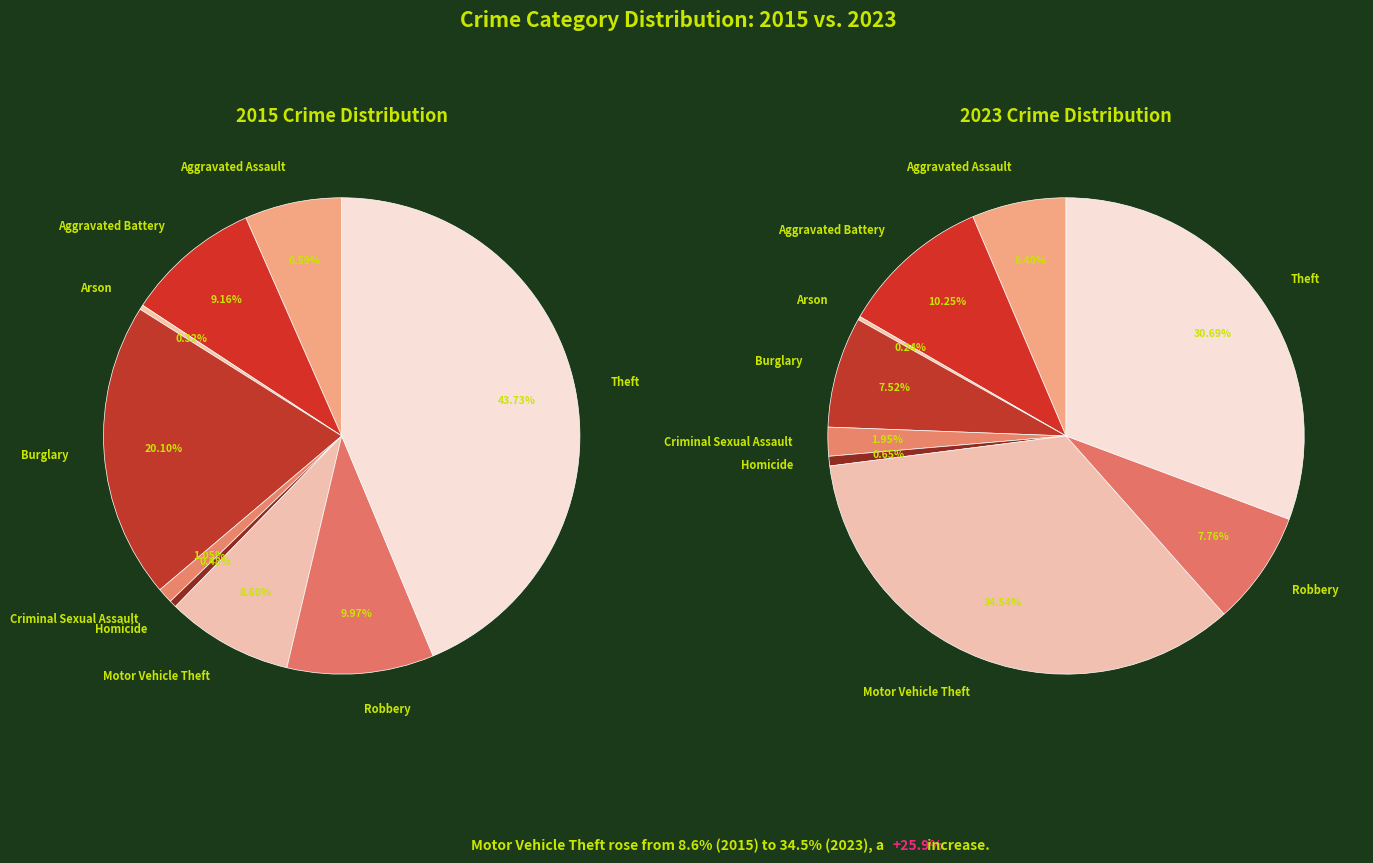

Is Arson the majority of the pie?

No